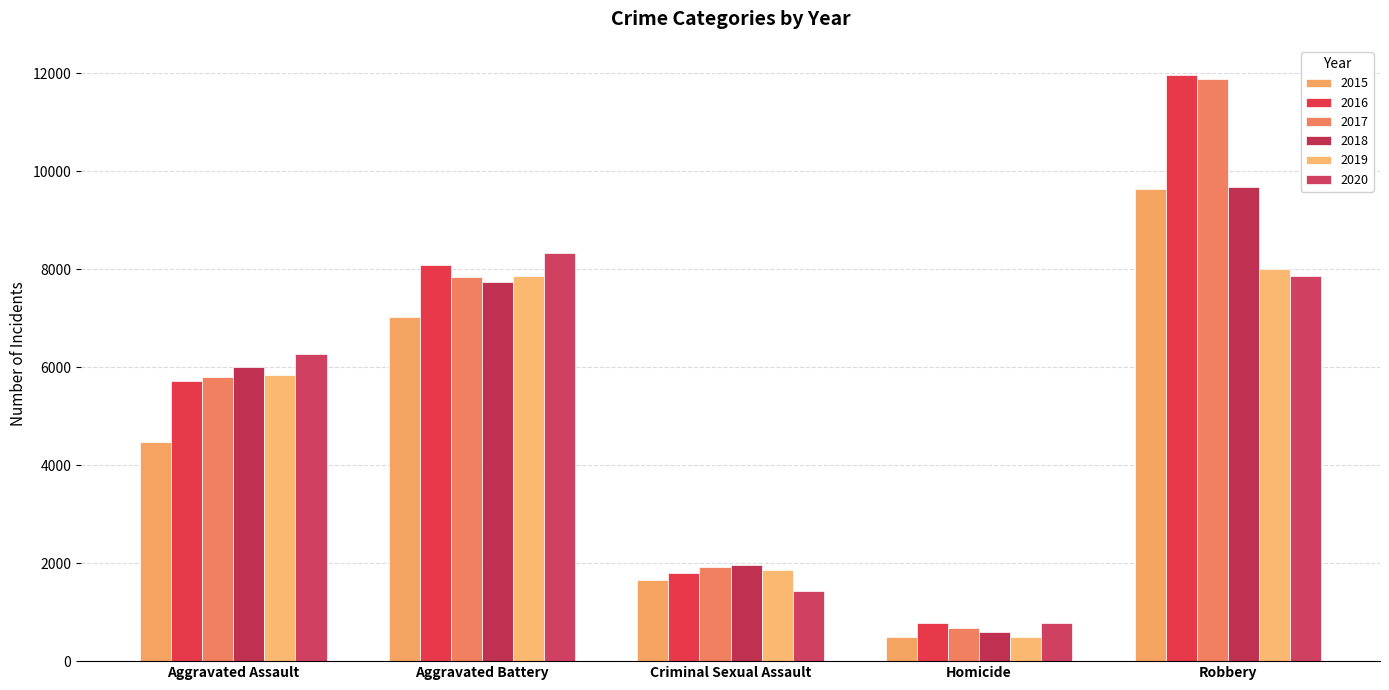

What is the spread (max minus min) of values at Criminal Sexual Assault?

527